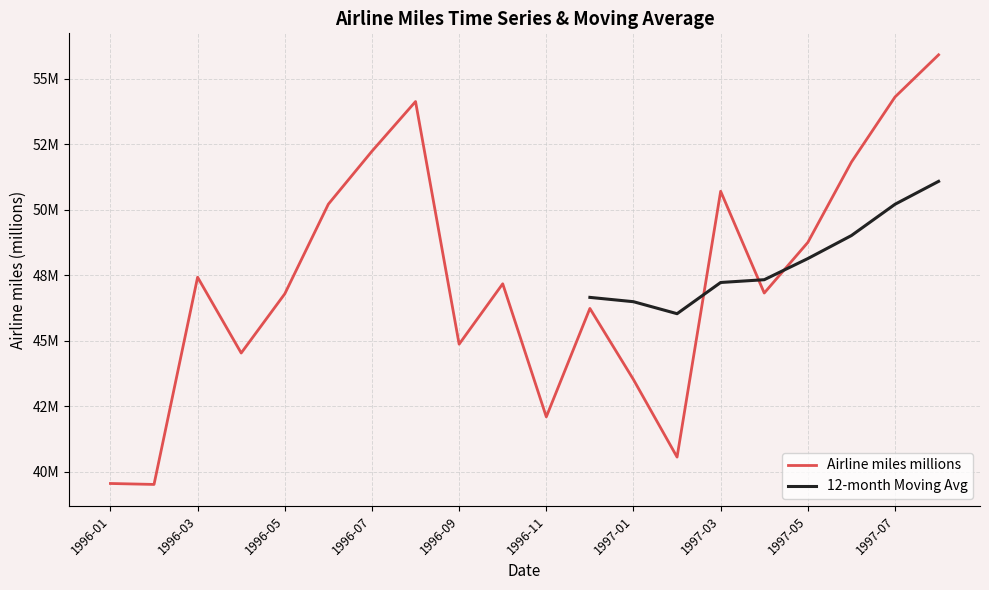

What is the sum of the values at 1997-04 and 1997-01?

90330544